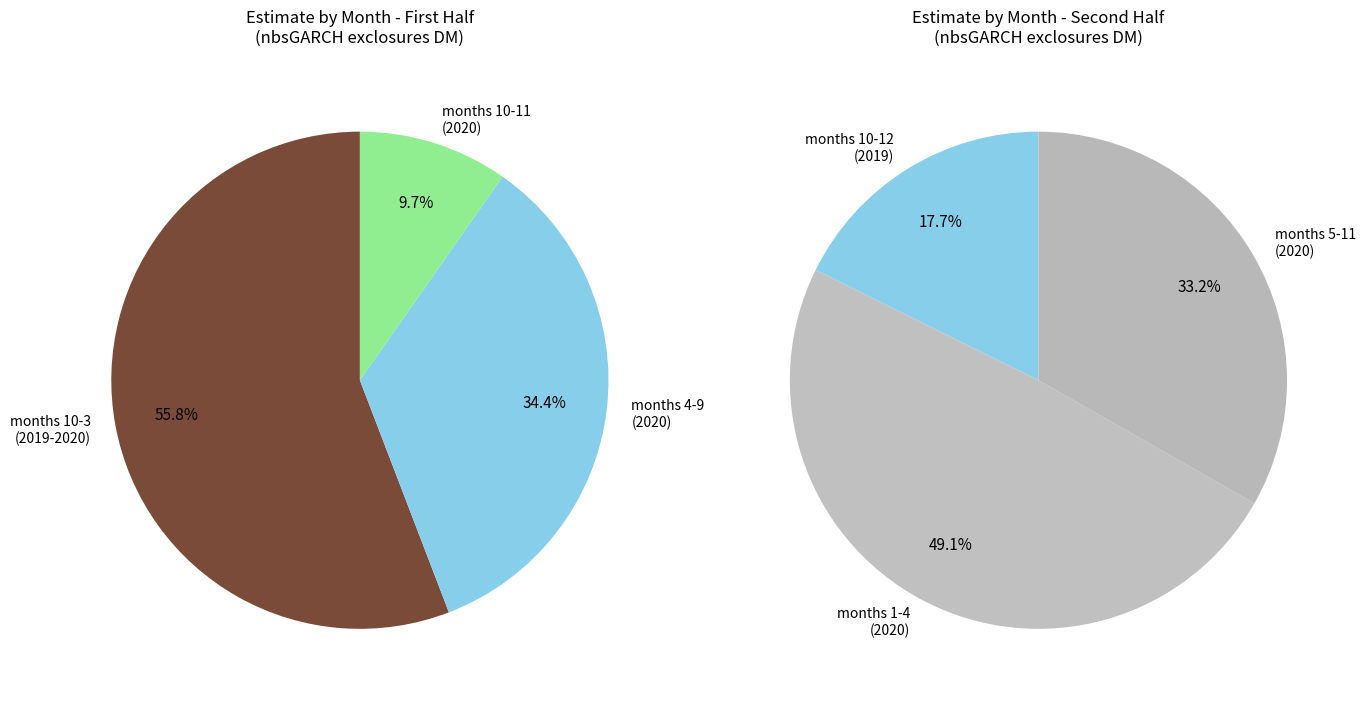

Is there a majority slice in this chart?

No